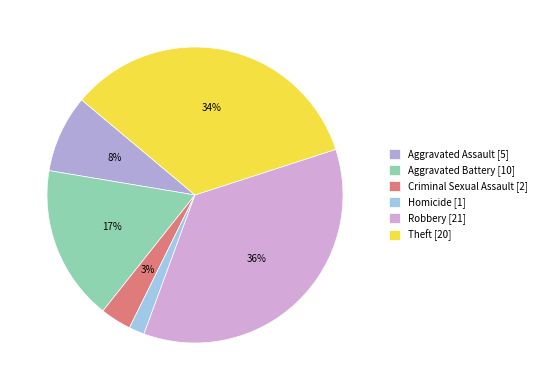

How many segments does this pie chart have?

6